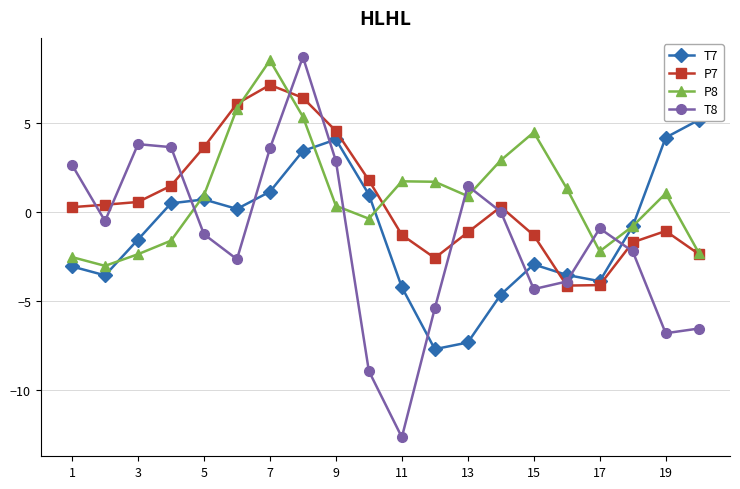

What is the difference between the maximum and minimum values in the P8 series?

11.6